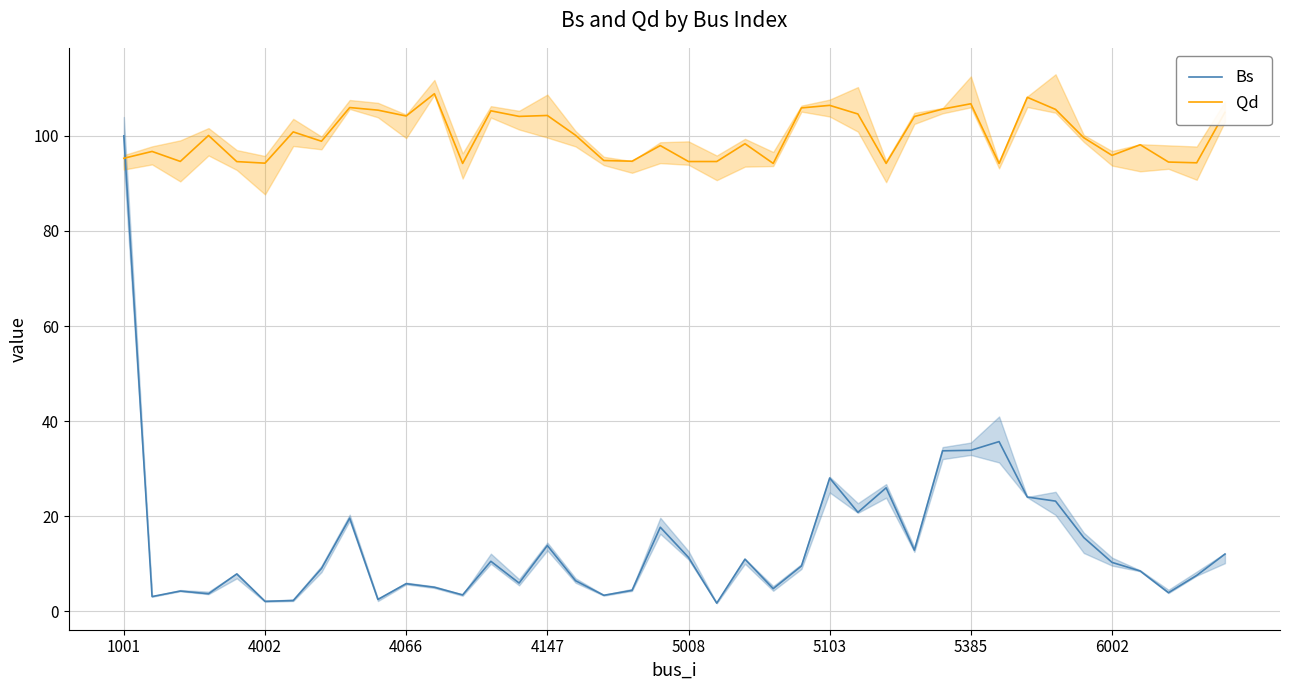

Is this an area chart (filled region under the line)?

No